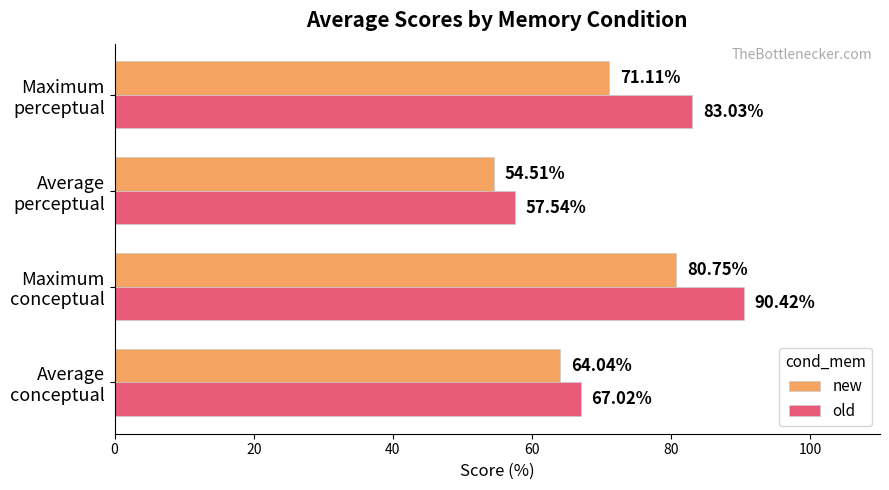

What are all the series names shown in the legend?

new, old